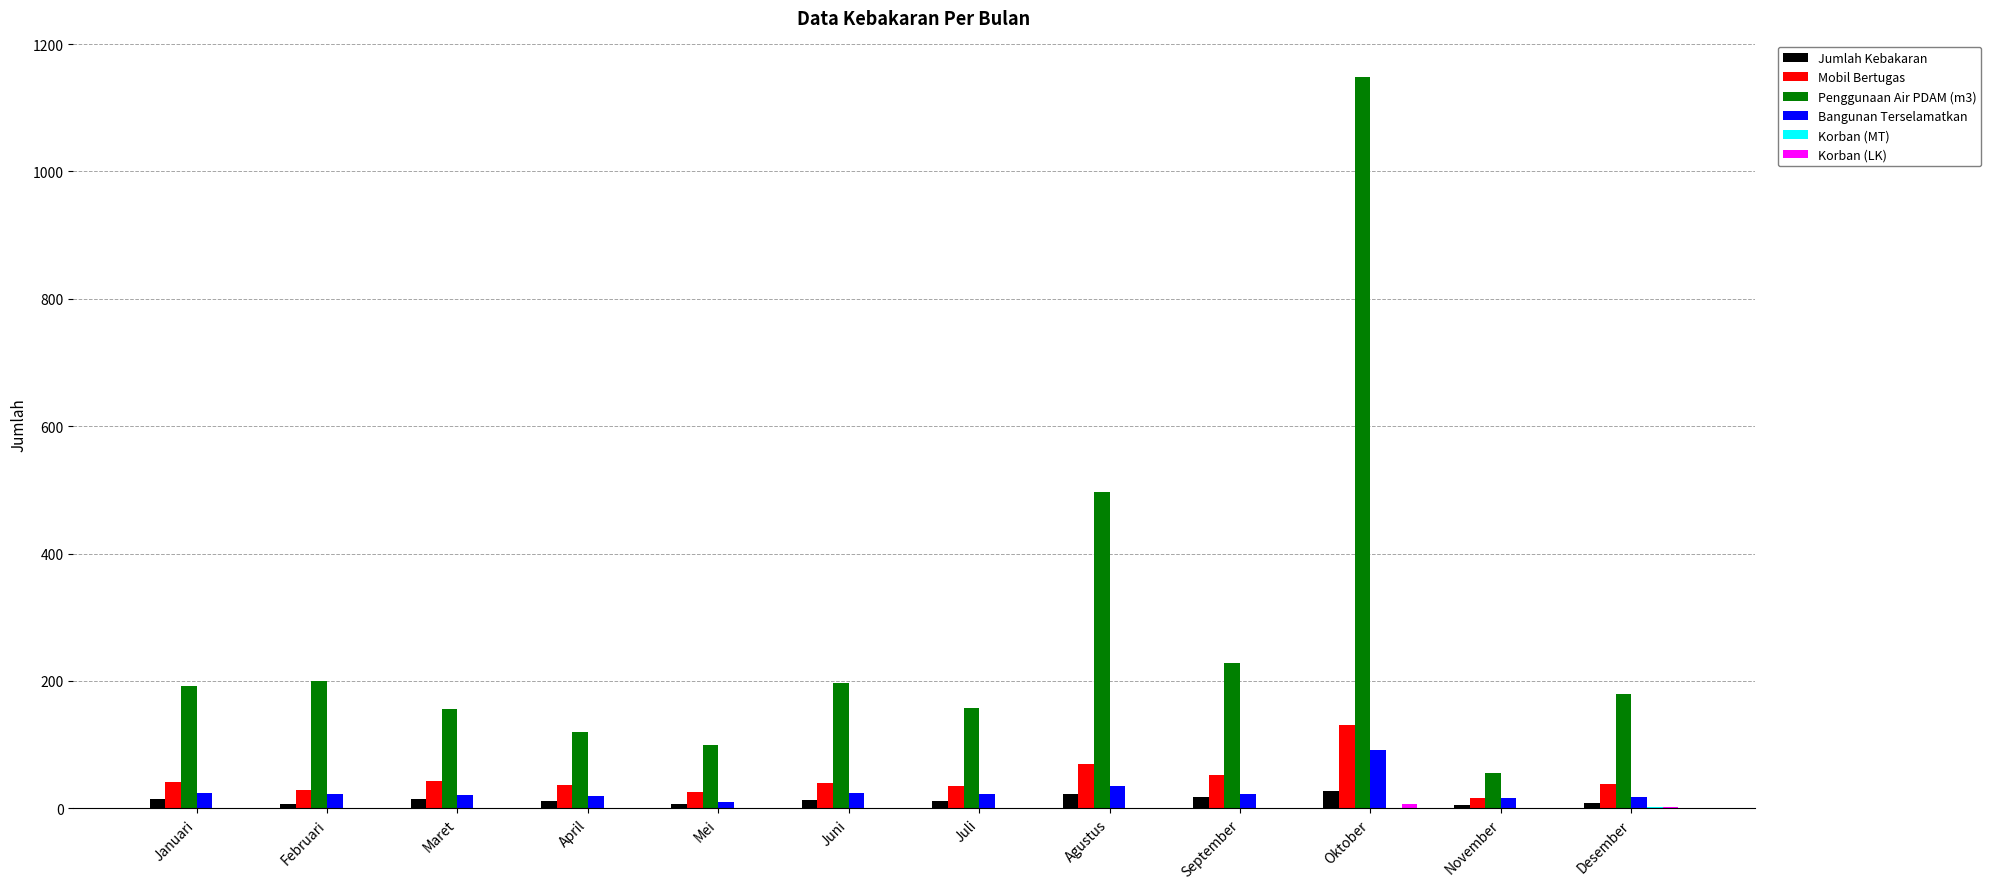

Which category has the highest value across all series?

Oktober